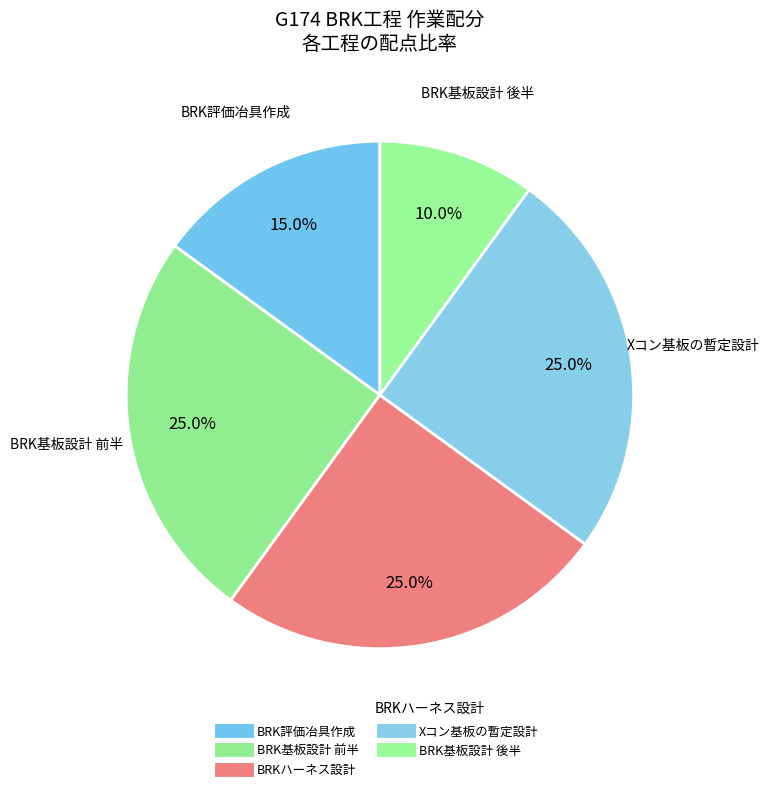

Which category has the smallest portion of the pie?

BRK基板設計 後半